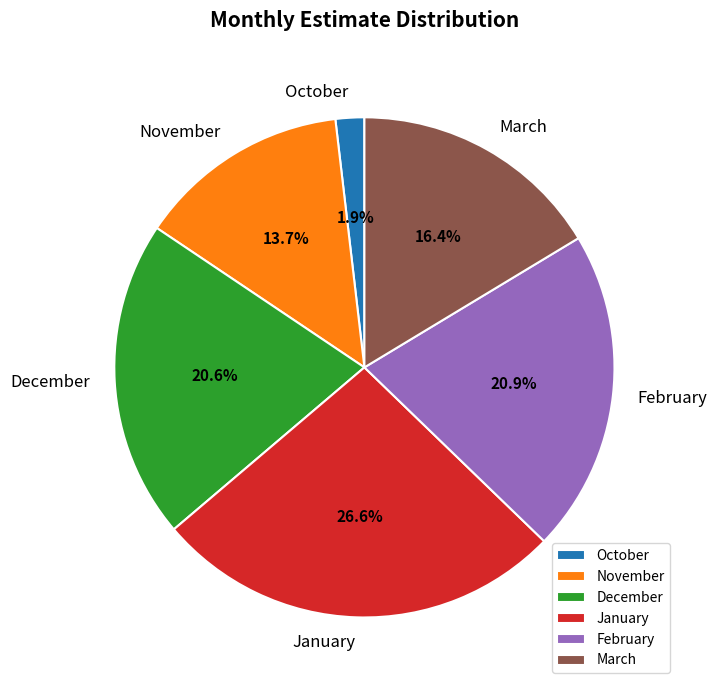

How many segments does this pie chart have?

6